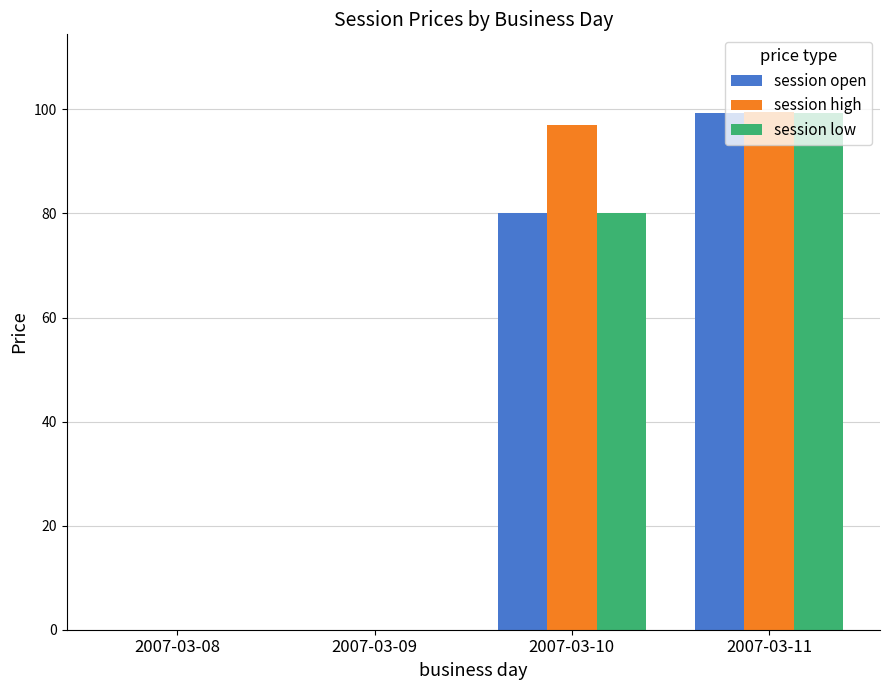

At which label is session high closest to 49?

2007-03-10